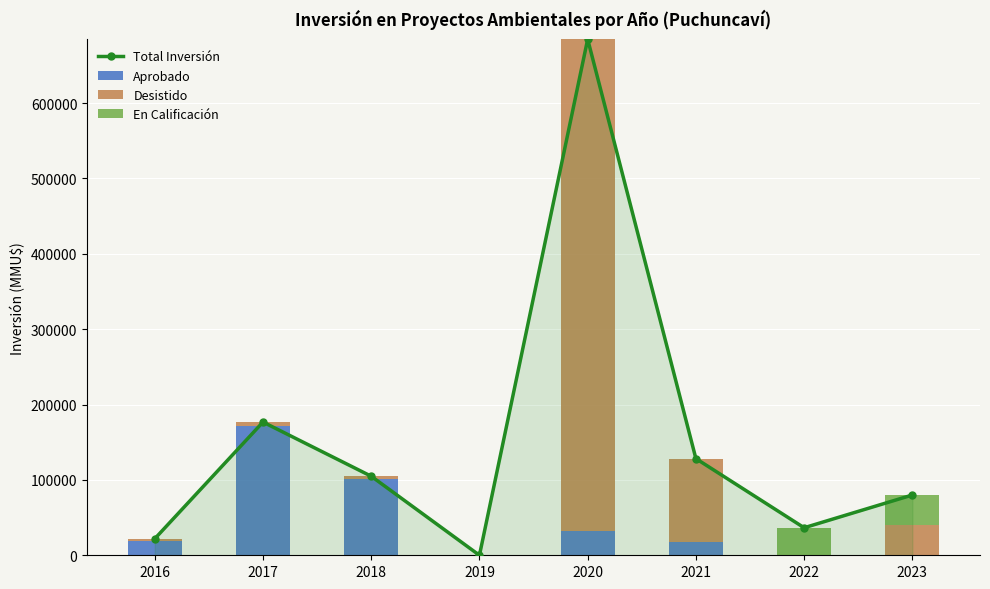

What is the average value of the Desistido series?

101940